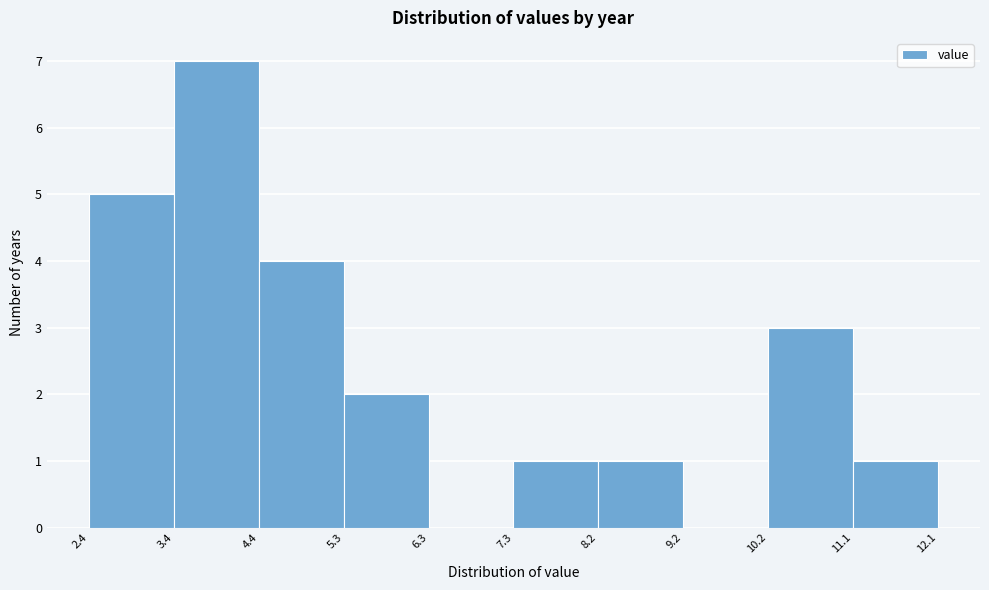

Reading left to right, transcribe this chart: for each bar, give the range it covers on the x-axis and its height. The values are not printed on the chart, so give them approximately, as read against the axis.

2.4 to 3.4: 5
3.4 to 4.4: 7
4.4 to 5.3: 4
5.3 to 6.3: 2
6.3 to 7.3: 0
7.3 to 8.2: 1
8.2 to 9.2: 1
9.2 to 10.2: 0
10.2 to 11.1: 3
11.1 to 12.1: 1